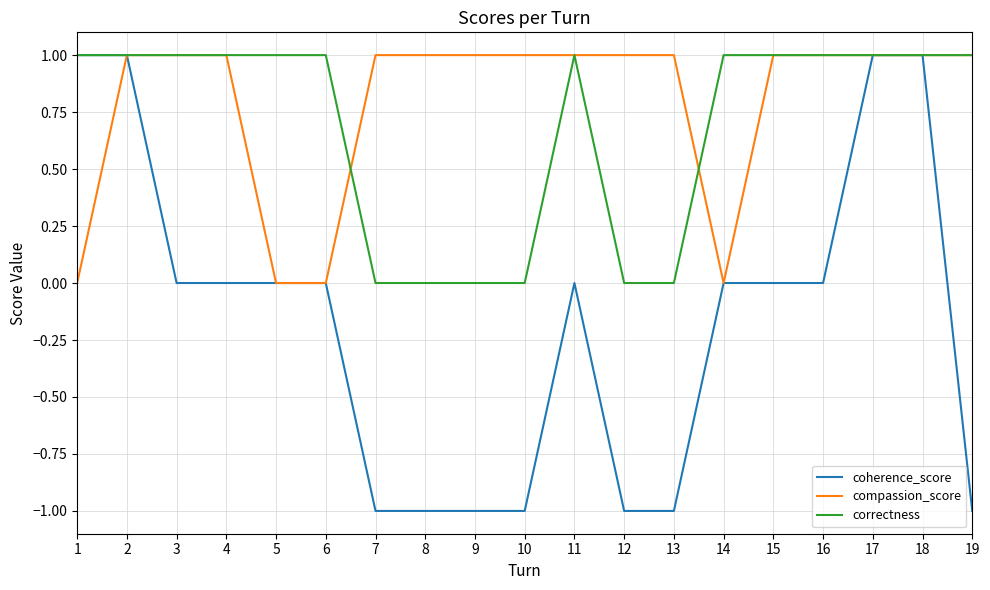

Is the value of coherence_score at 12 greater than the value of correctness at 12?

No